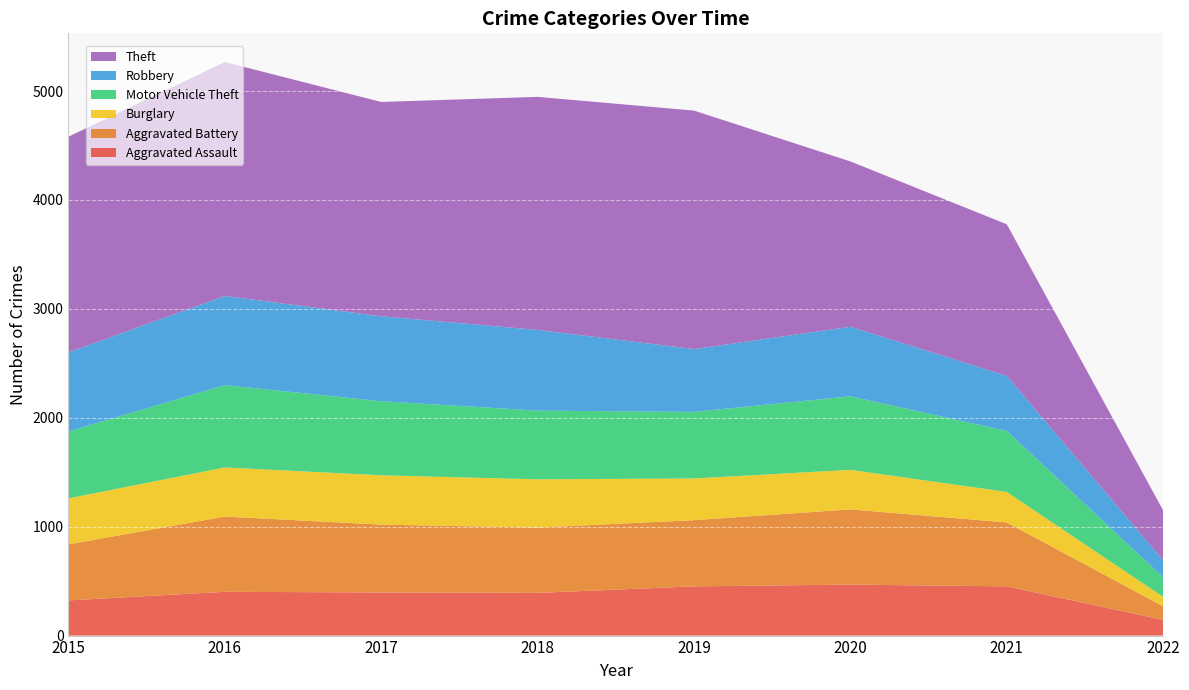

Reading left to right, extract all data points from this chart.

Aggravated Assault: 2015=323	2016=402	2017=396	2018=392	2019=452	2020=468	2021=452	2022=144
Aggravated Battery: 2015=515	2016=691	2017=623	2018=600	2019=608	2020=691	2021=587	2022=125
Burglary: 2015=422	2016=451	2017=453	2018=443	2019=383	2020=363	2021=280	2022=86
Motor Vehicle Theft: 2015=614	2016=756	2017=680	2018=631	2019=611	2020=675	2021=560	2022=180
Robbery: 2015=726	2016=819	2017=780	2018=741	2019=577	2020=639	2021=506	2022=156
Theft: 2015=1981	2016=2148	2017=1968	2018=2140	2019=2190	2020=1518	2021=1392	2022=458